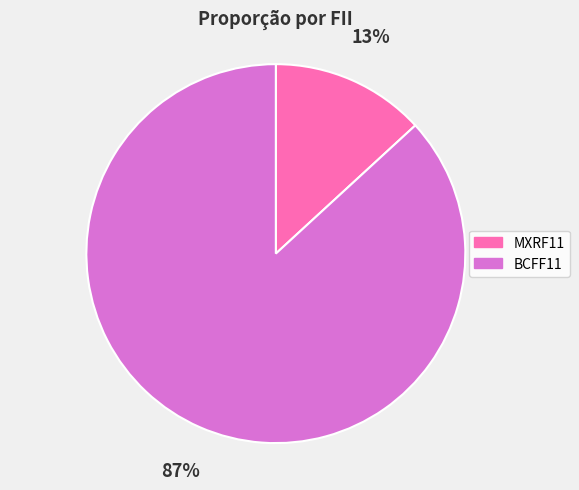

Is BCFF11 the majority of the pie?

Yes